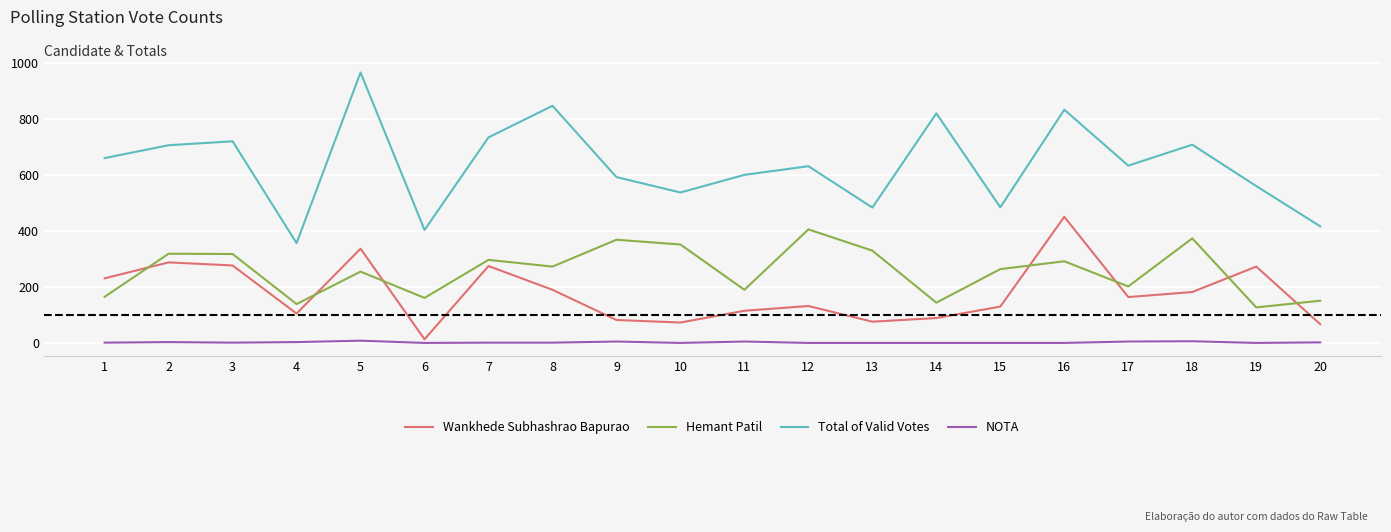

How many distinct data groups are displayed?

4